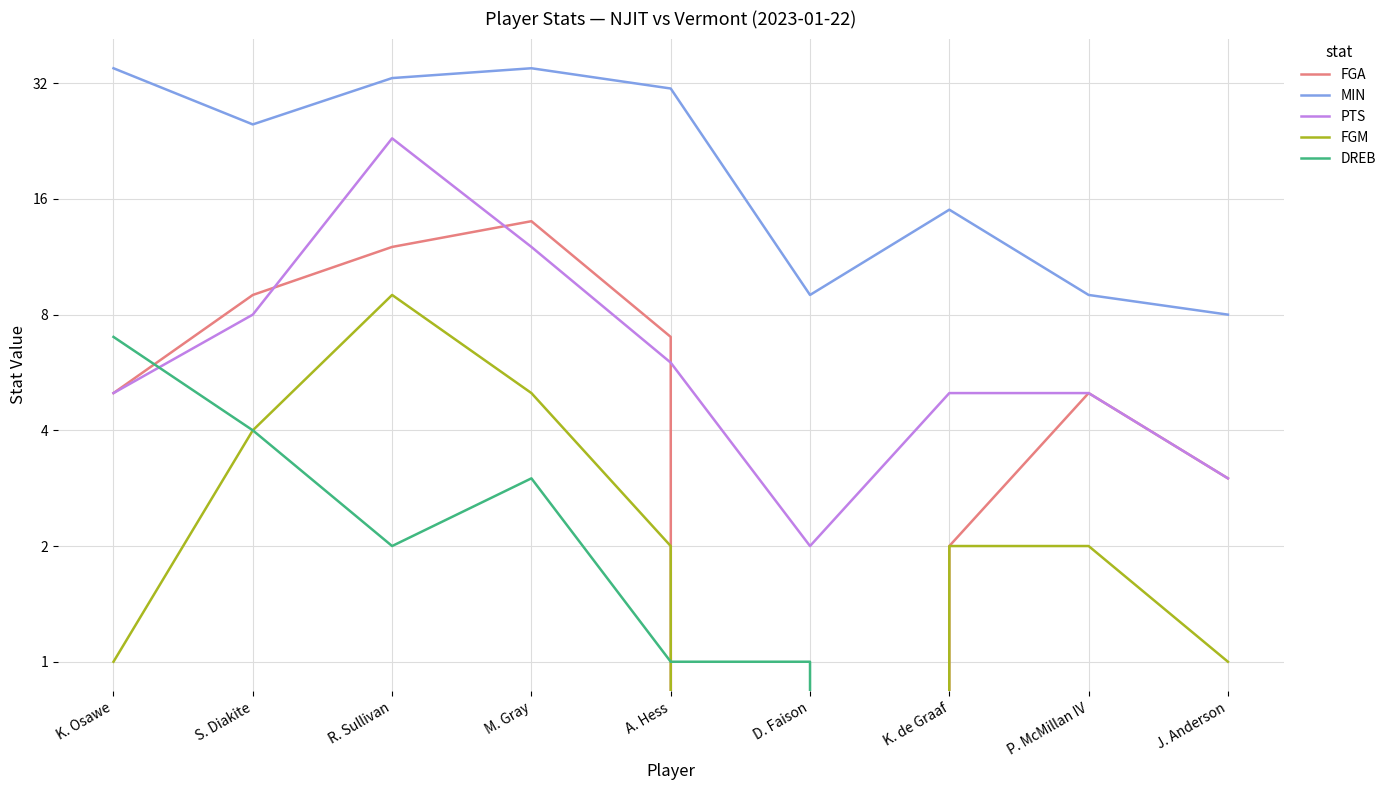

What is the sum of all FGA values?

57